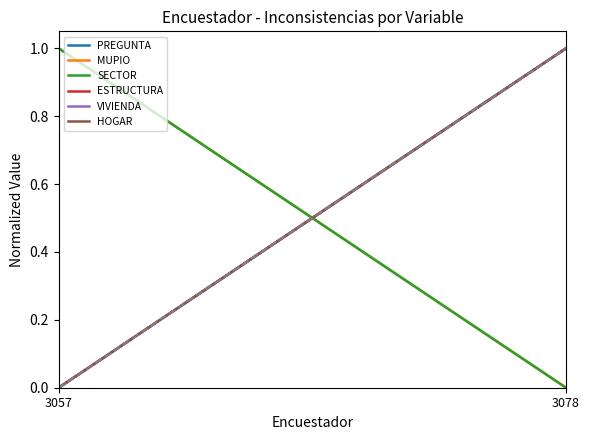

Reading right to left, transcribe all the data shown in this chart.

PREGUNTA: 3078=1	3057=0
MUPIO: 3078=0	3057=1
SECTOR: 3078=0	3057=1
ESTRUCTURA: 3078=1	3057=0
VIVIENDA: 3078=1	3057=0
HOGAR: 3078=1	3057=0